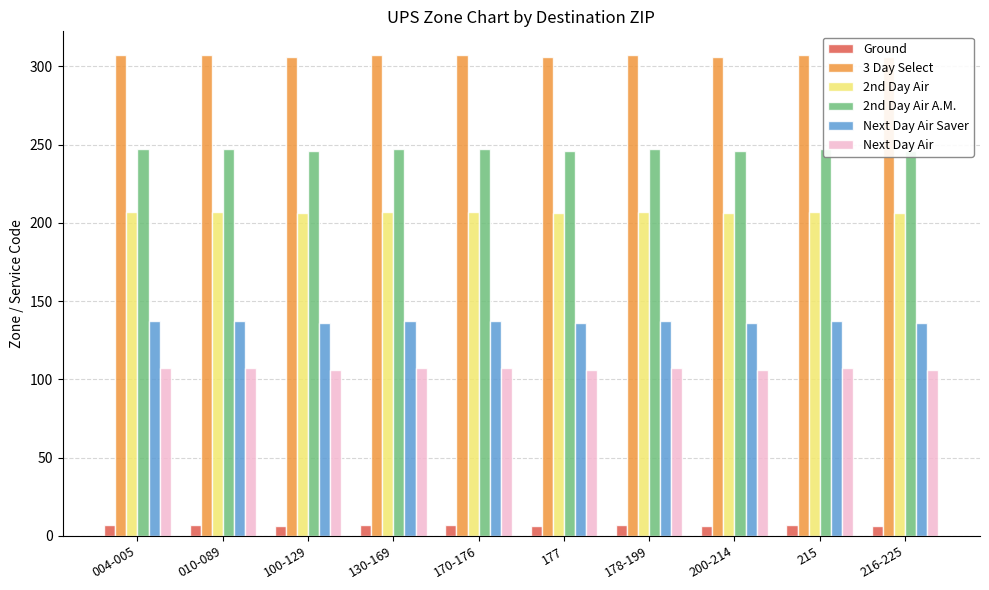

Is it true that Next Day Air Saver equals 136 at 216-225?

True